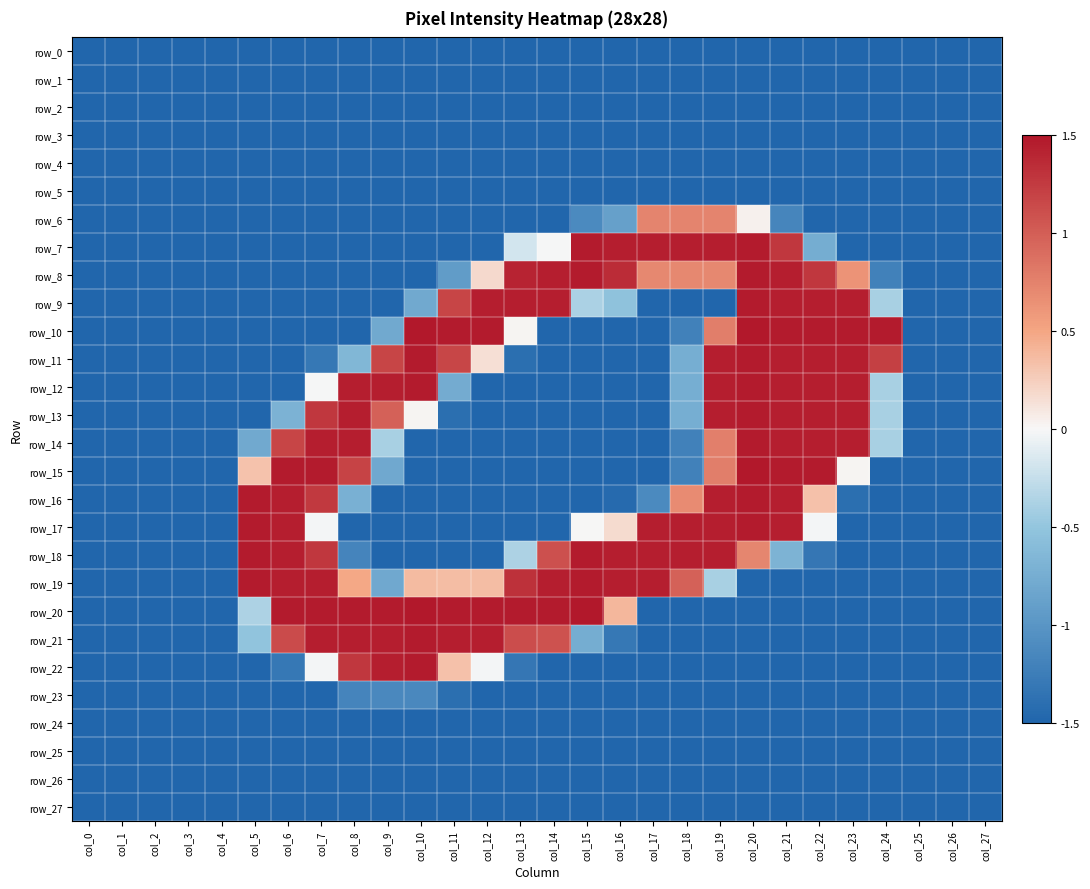

Count the number of data series in this chart.

28